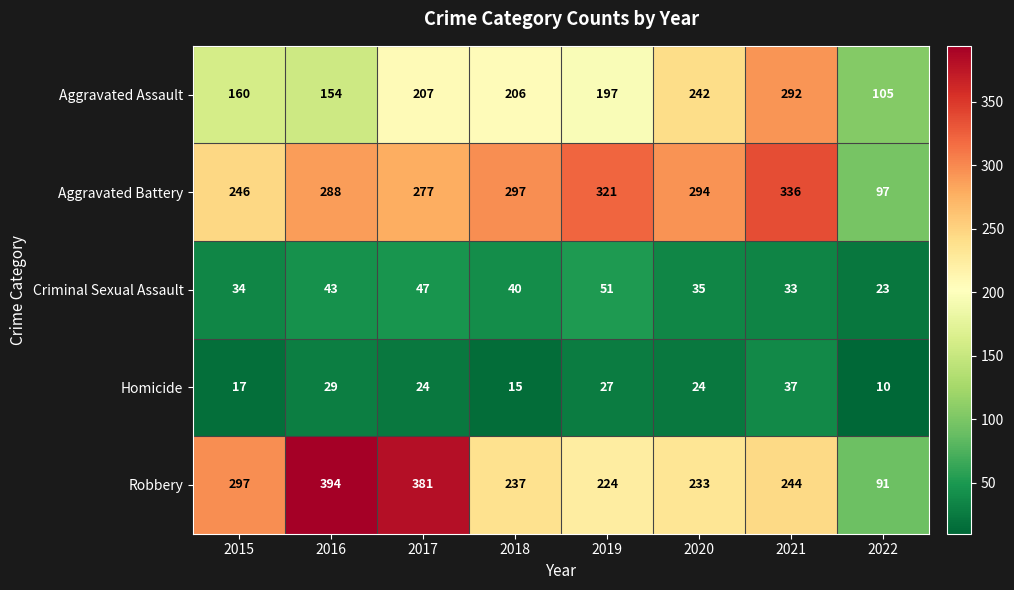

Is it true that Criminal Sexual Assault equals 67 at 2018?

False